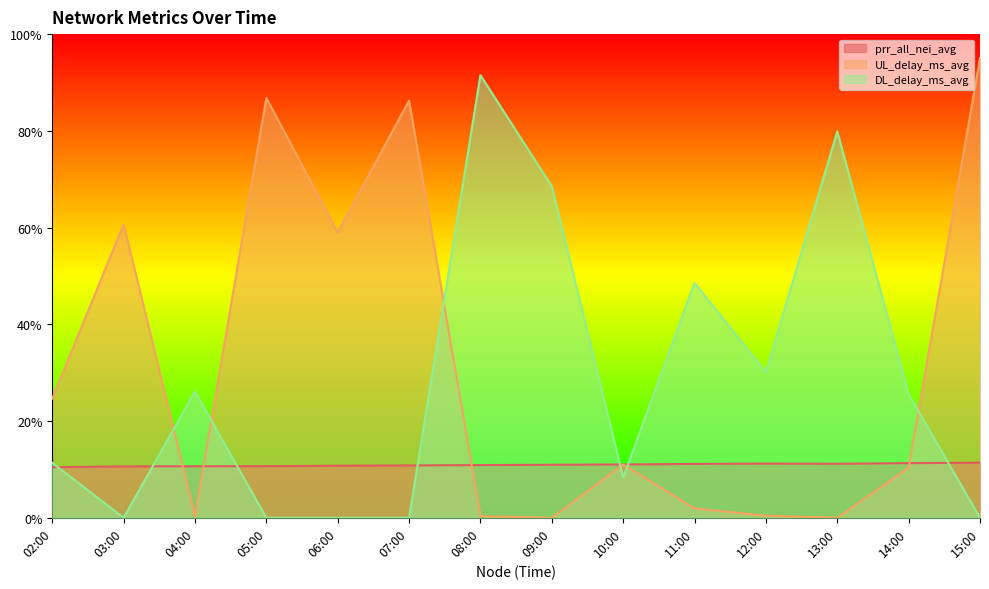

Does the chart have visible grid lines?

No